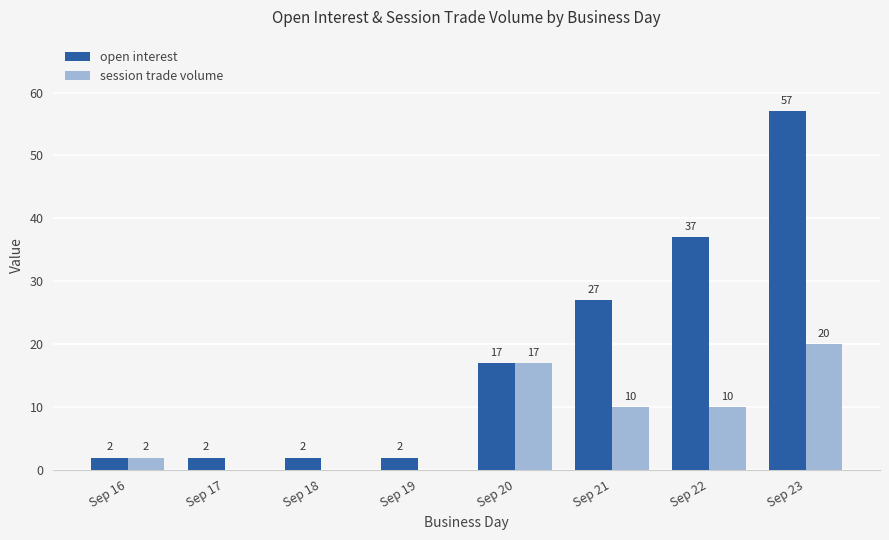

What is the sum of the open interest values at Sep 20 and Sep 17?

19